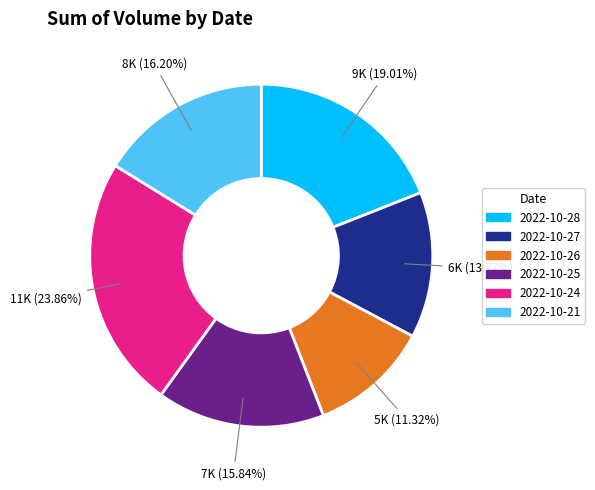

Which category has the smallest portion of the pie?

2022-10-26